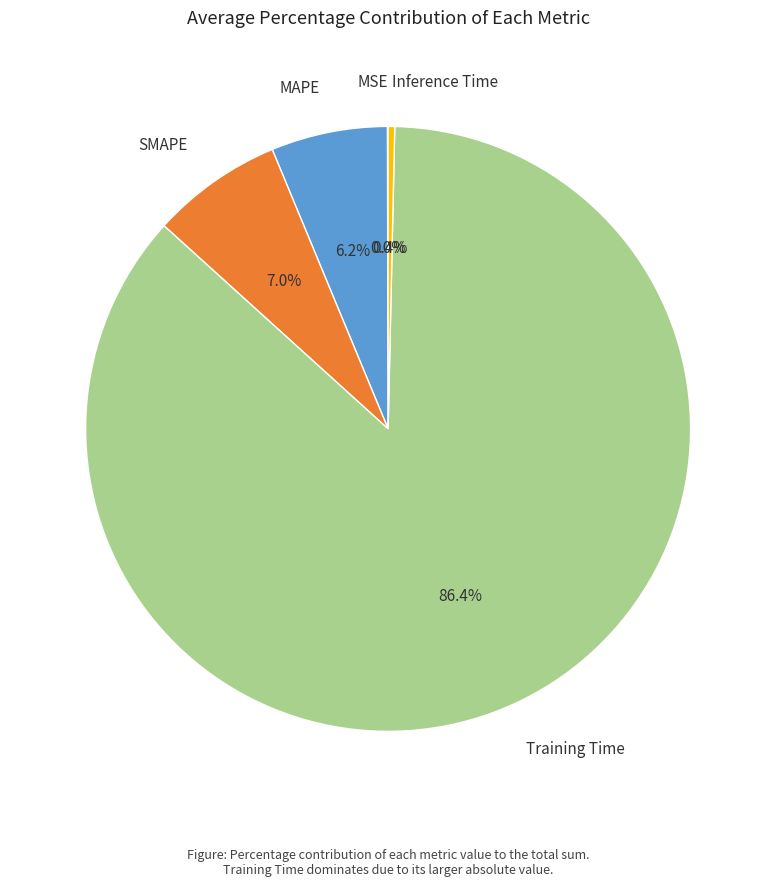

Does Training Time account for over 50% of the chart?

Yes